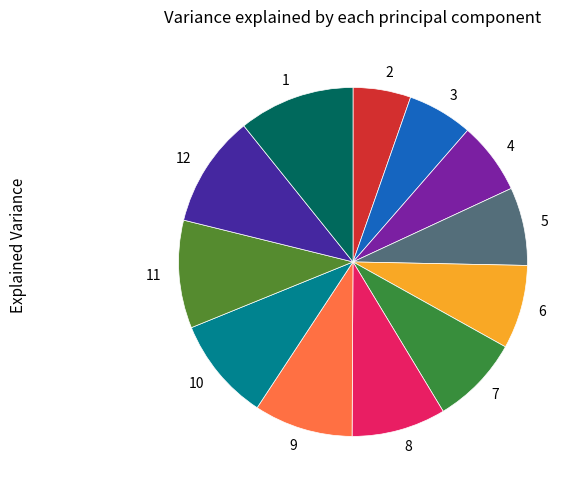

Approximately how many times larger is the value at 10 compared to 12?

0.9